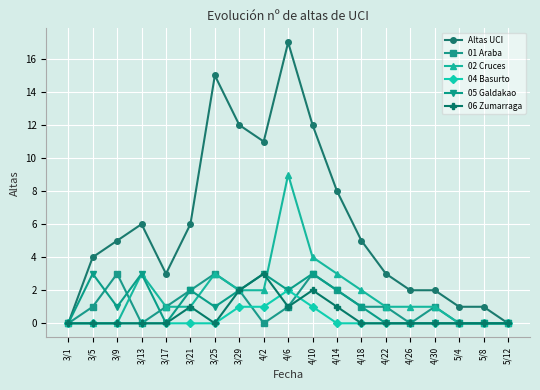

The 05 Galdakao series shows 3 at 4/10. True or false?

True